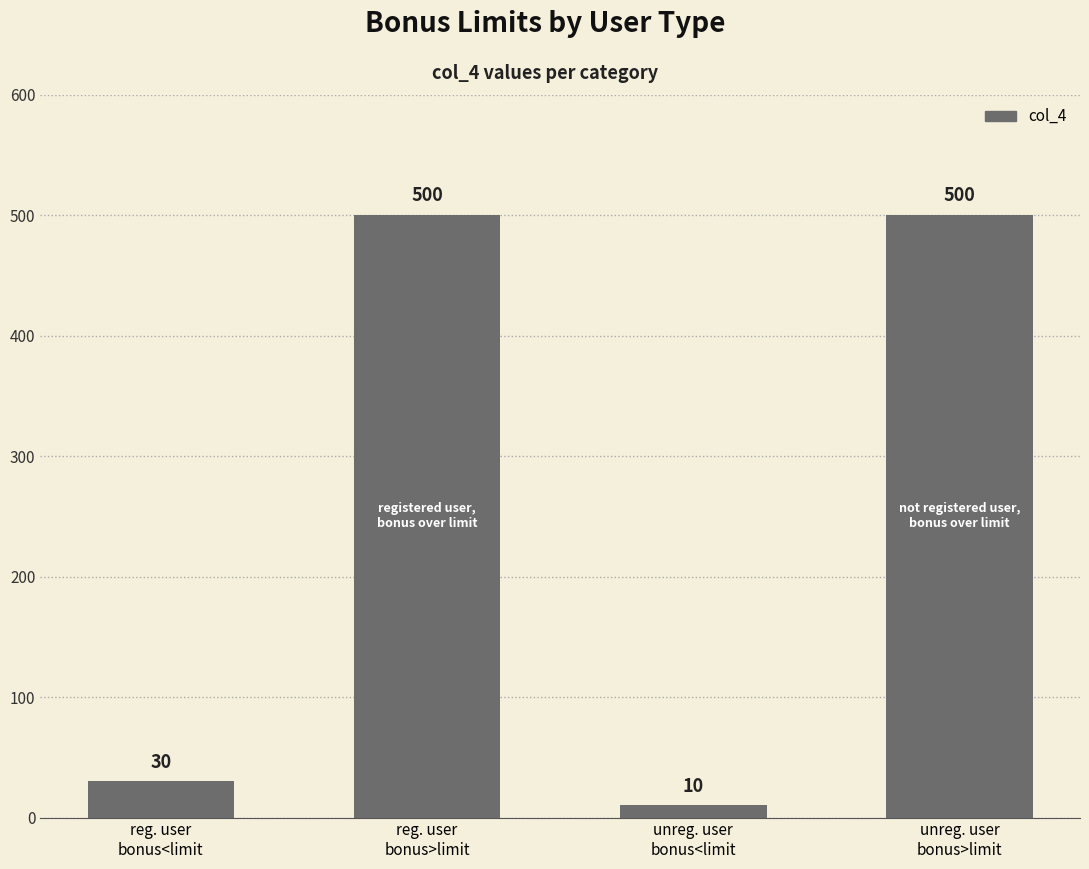

What is the value of the 3rd bar from the left?

10